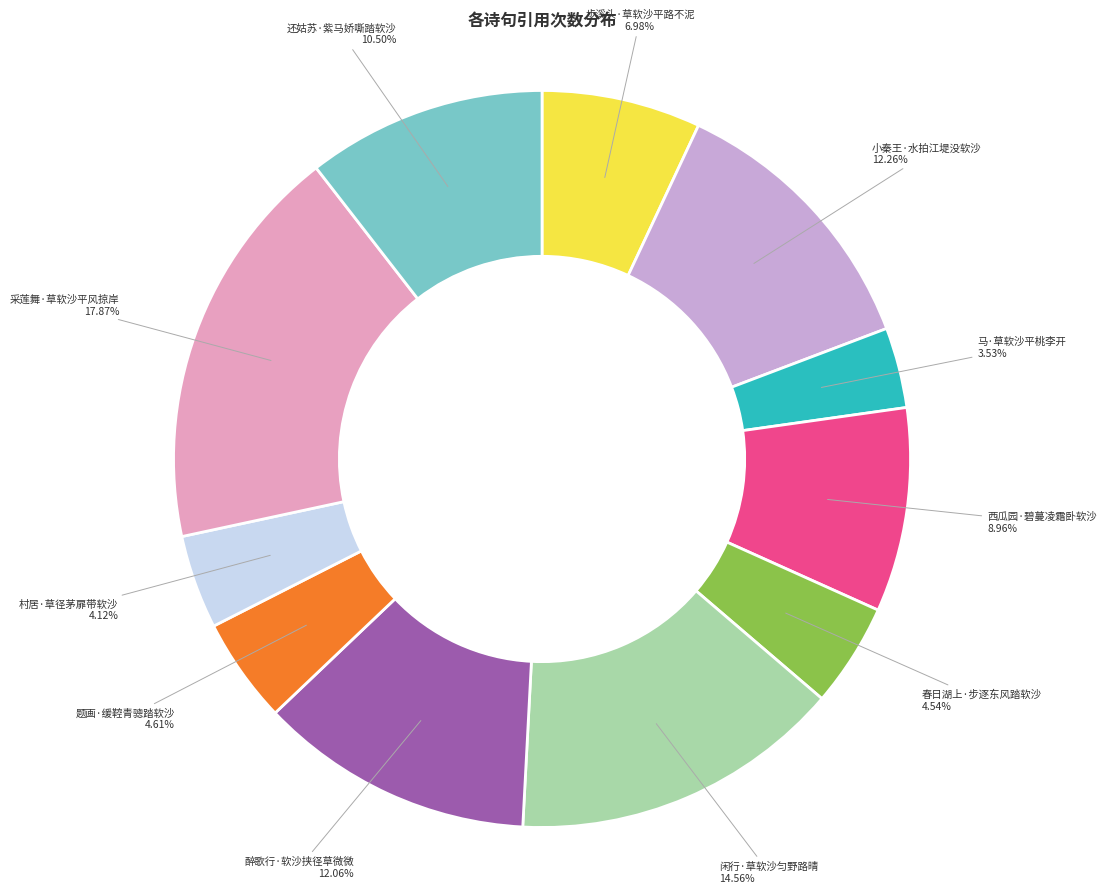

Approximately how many times larger is the value at 村居·草径茅扉带软沙 compared to 步溪头·草软沙平路不泥?

0.6